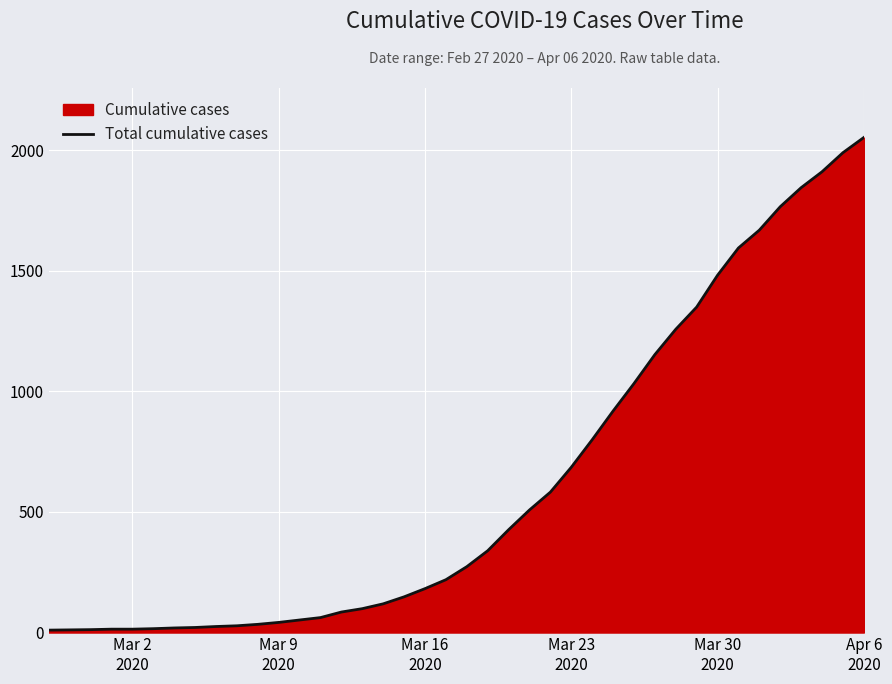

Reading left to right, extract all data points from this chart.

10	11	12	14	14	16	19	21	25	28	34	42	52	62	85	99	119	148	182	219	273	339	426	508	582	685	799	918	1032	1152	1257	1349	1481	1594	1668	1765	1844	1910	1989	2052